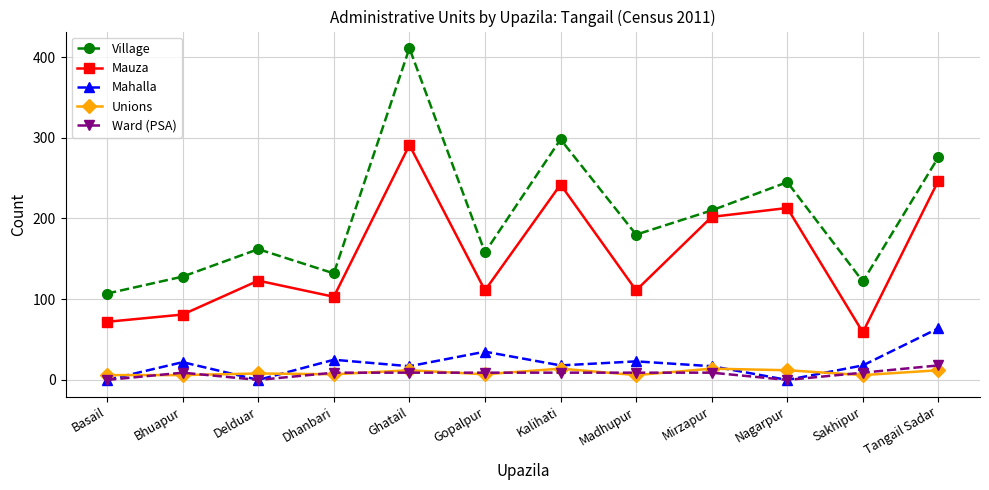

Which series changed the most between Bhuapur and Sakhipur?

Mauza